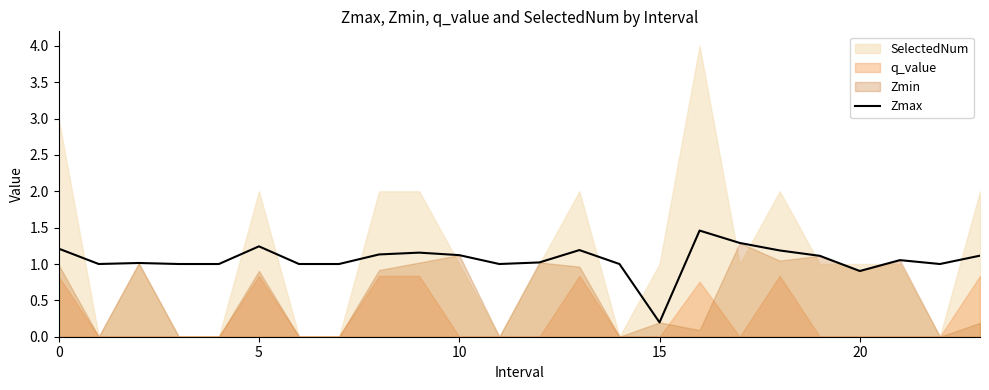

The chart shows a value of 1.1 at 10. True or false?

True